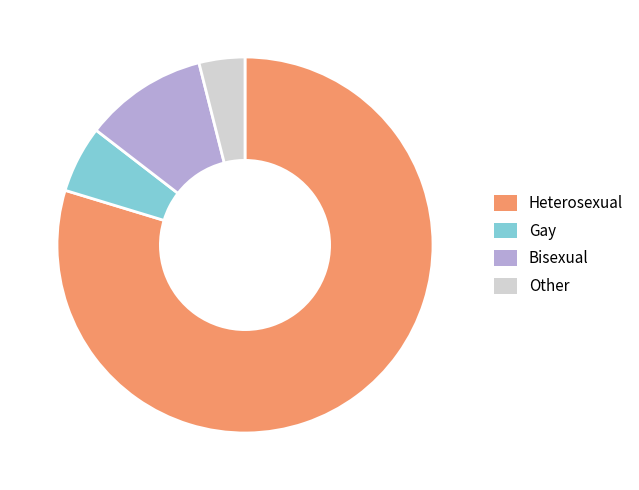

What is the ratio of the value at Heterosexual to the value at Gay?

13.8